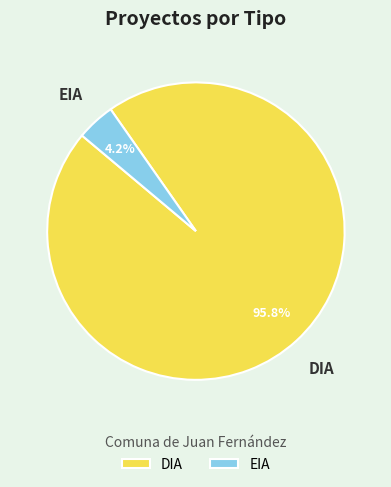

Between DIA and EIA, which is larger?

DIA